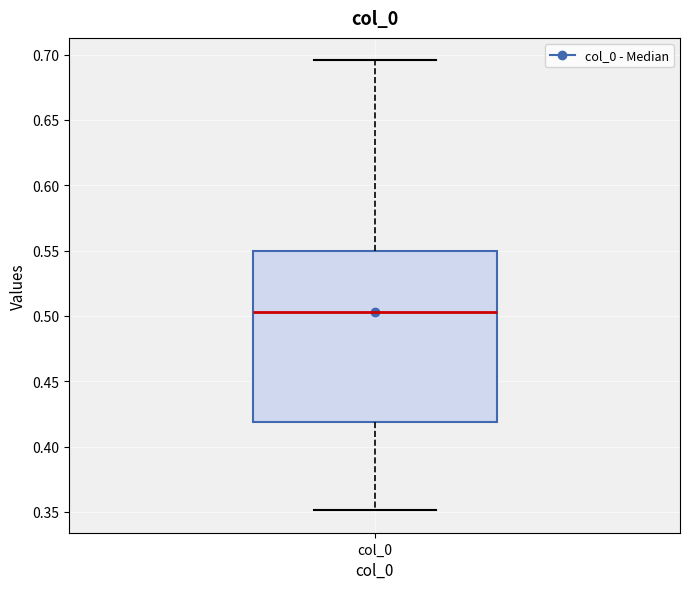

Where is the upper edge of the box for col_0 on the y-axis? The values are not printed on the chart, so give them approximately, as read against the axis.

0.550